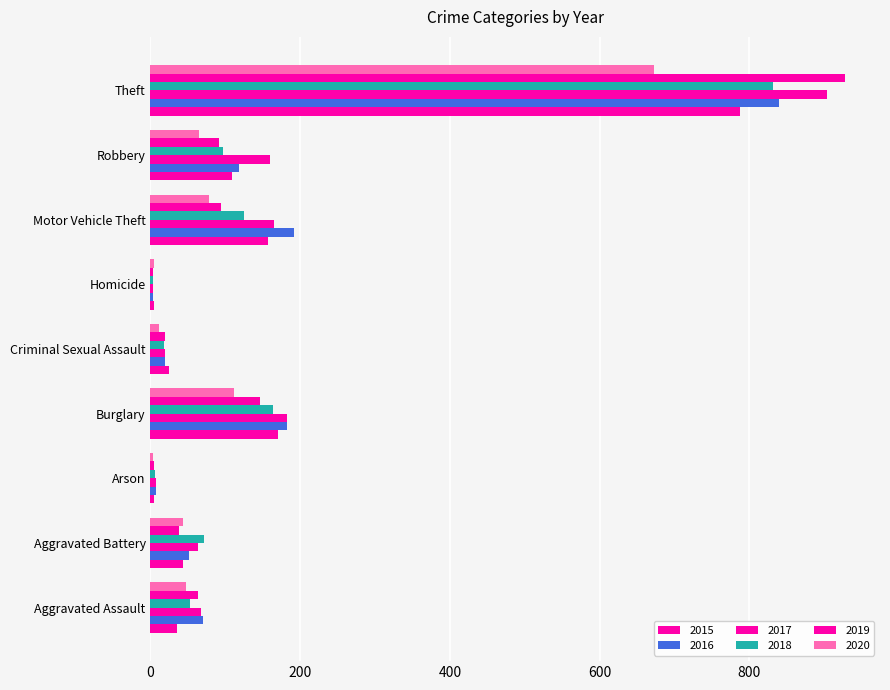

What is the sum of all 2019 values?

1389